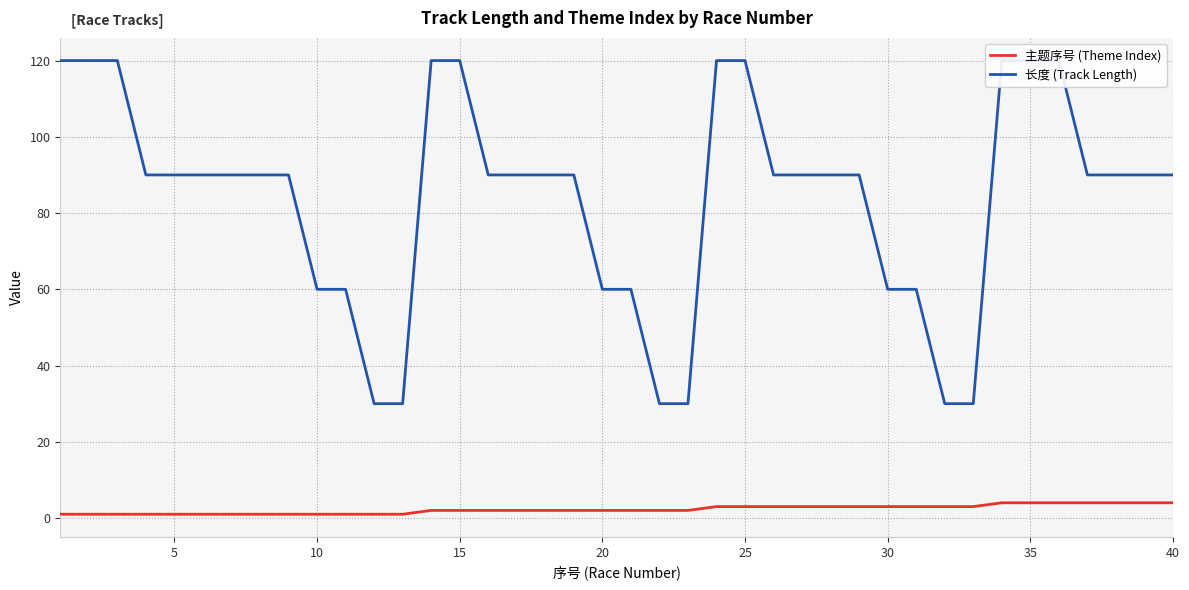

Does the chart have visible grid lines?

Yes